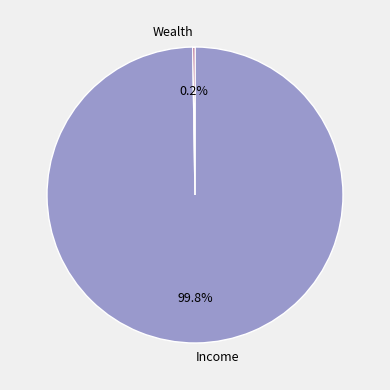

Is Income the majority of the pie?

Yes